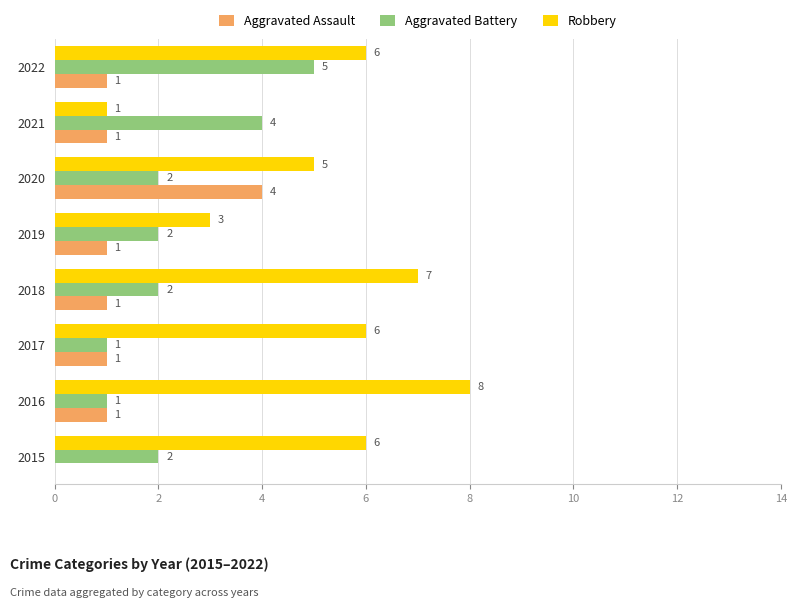

What is the average value of the Aggravated Battery series?

2